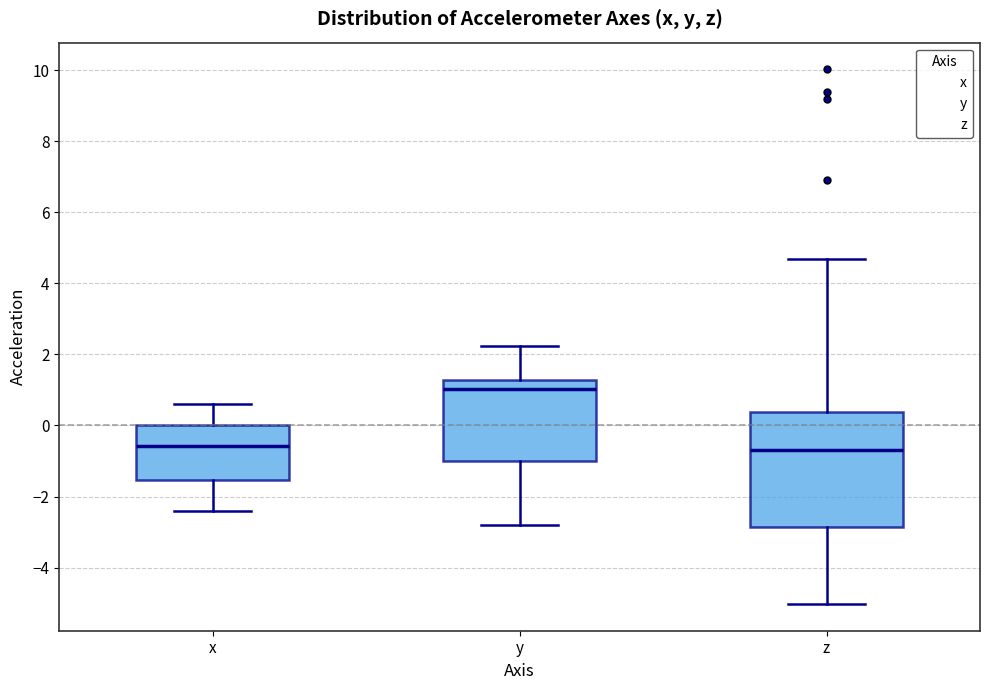

Where does the lower whisker of the box for y end on the y-axis? The values are not printed on the chart, so give them approximately, as read against the axis.

-2.8